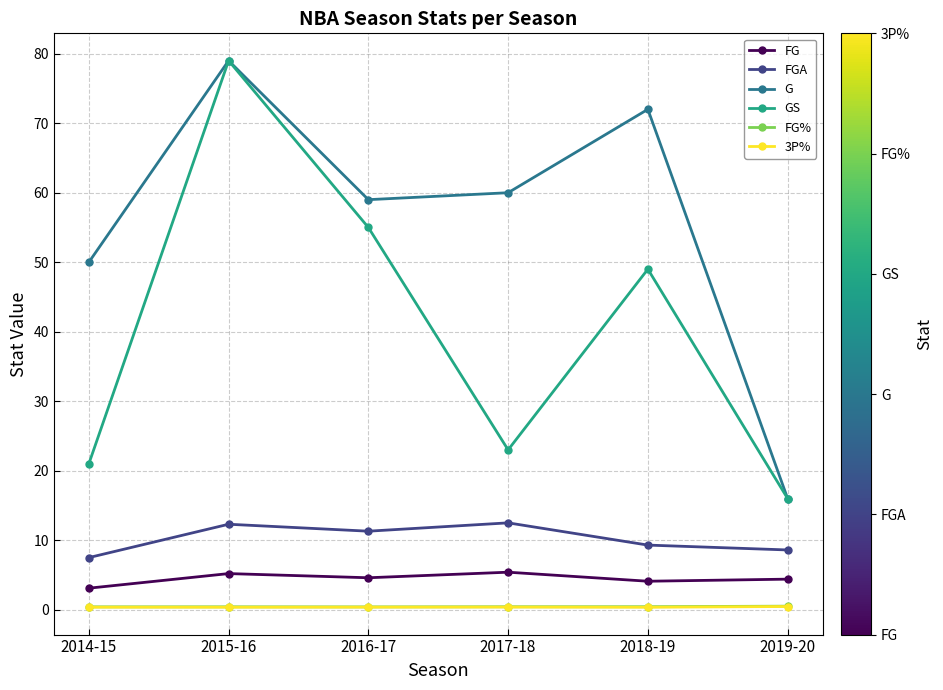

Where is the first local maximum for G?

2015-16